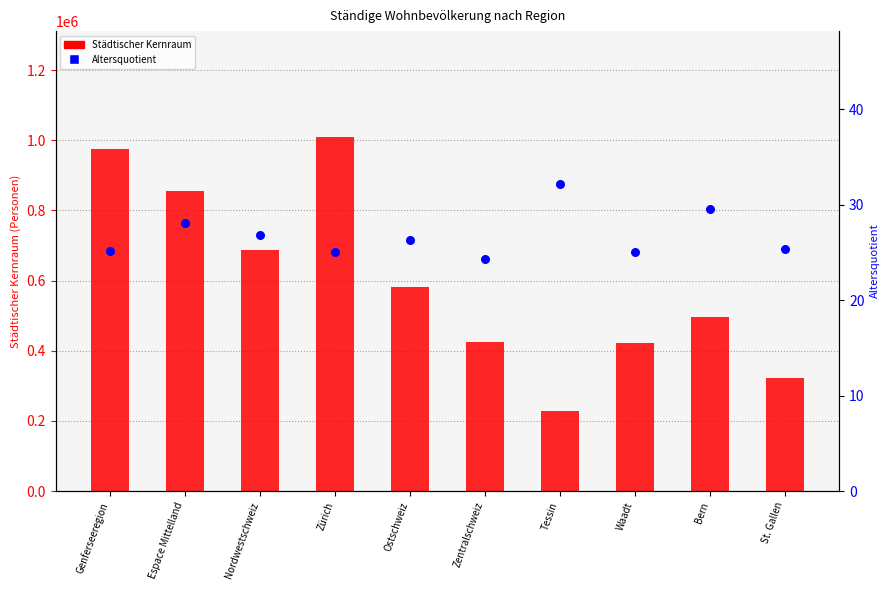

What are all the series names shown in the legend?

Städtischer Kernraum, Altersquotient